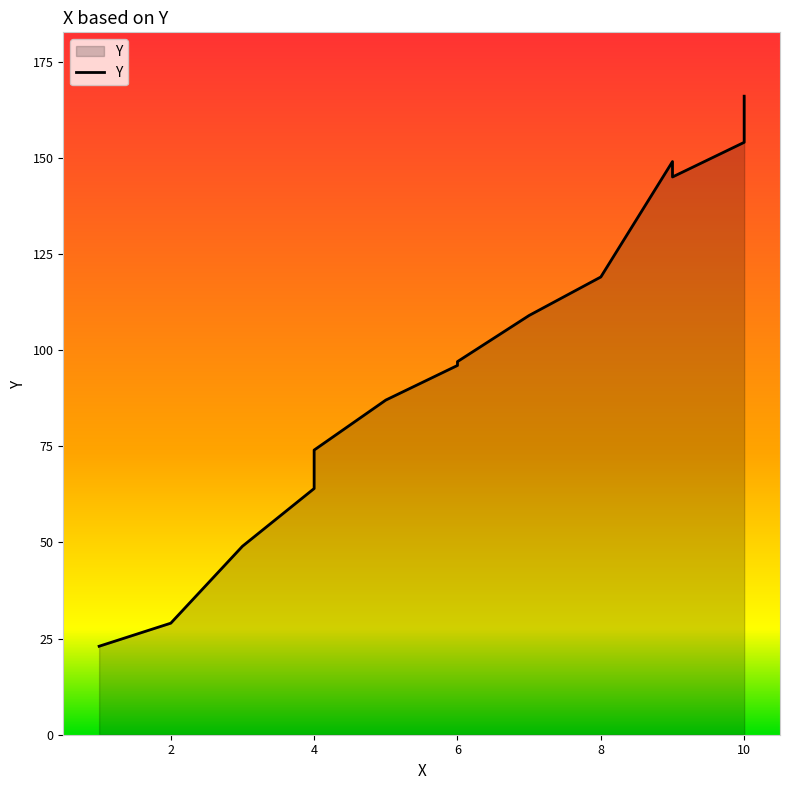

Reading left to right, transcribe all the data shown in this chart.

23	29	49	64	74	87	96	97	109	119	149	145	154	166